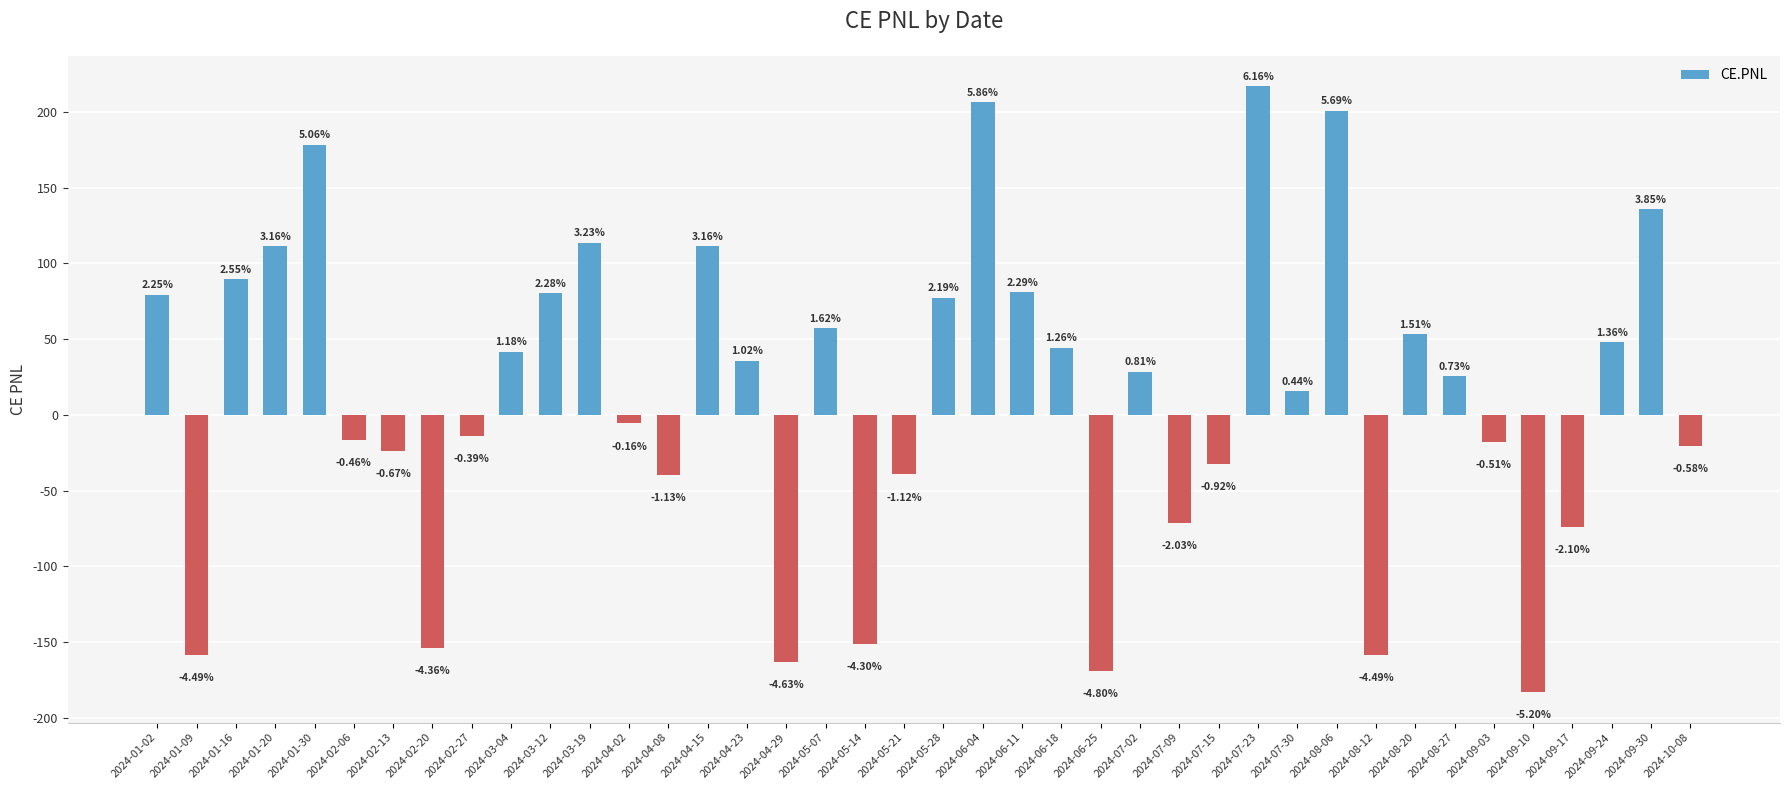

How many bars are there in total?

40